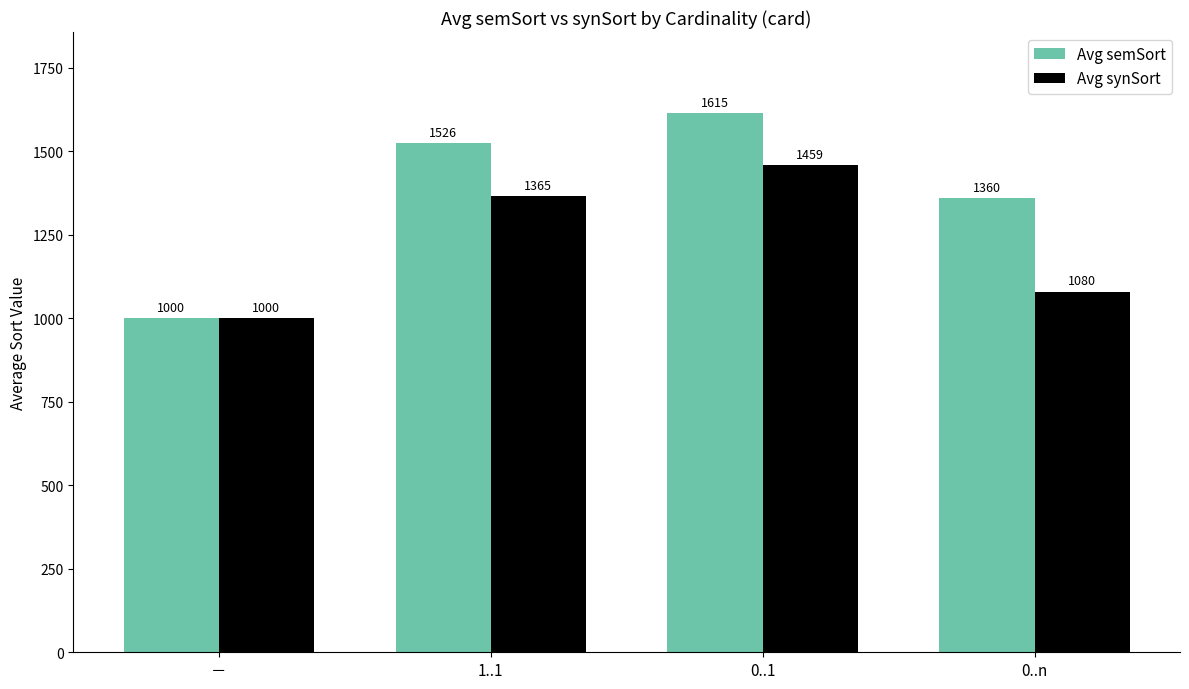

Which label corresponds to the smallest value in the chart?

－